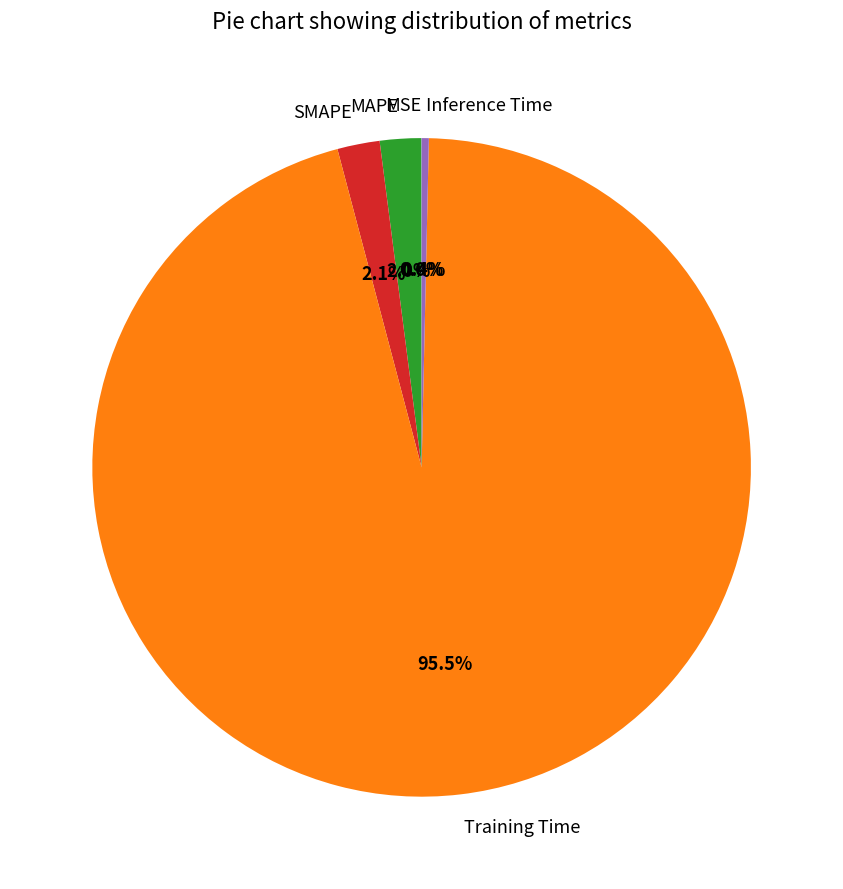

How much of the chart is everything except Inference Time?

99.6%